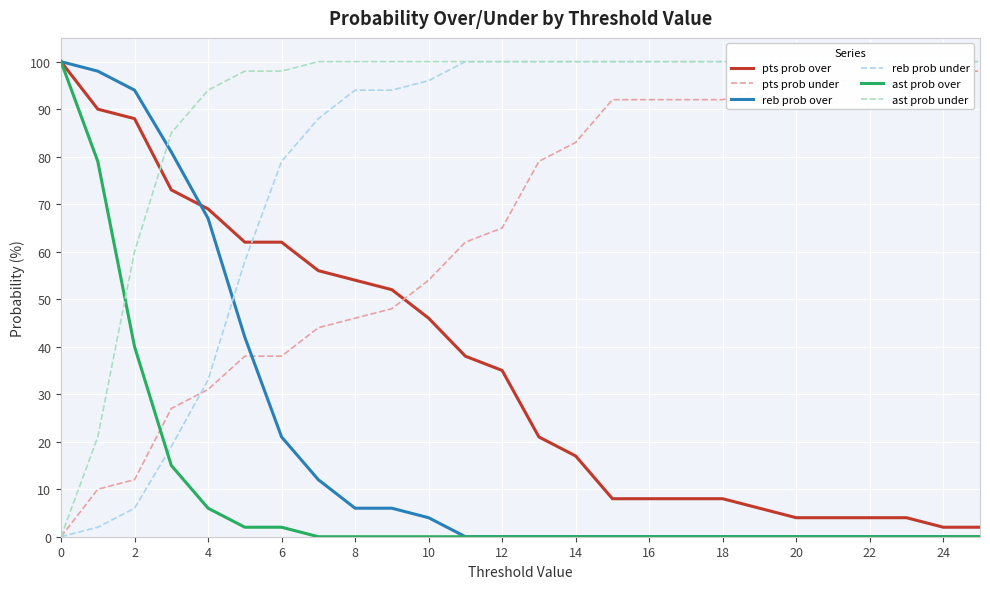

List the series in order of their peak value, lowest first.

pts prob under, pts prob over, reb prob over, reb prob under, ast prob over, ast prob under